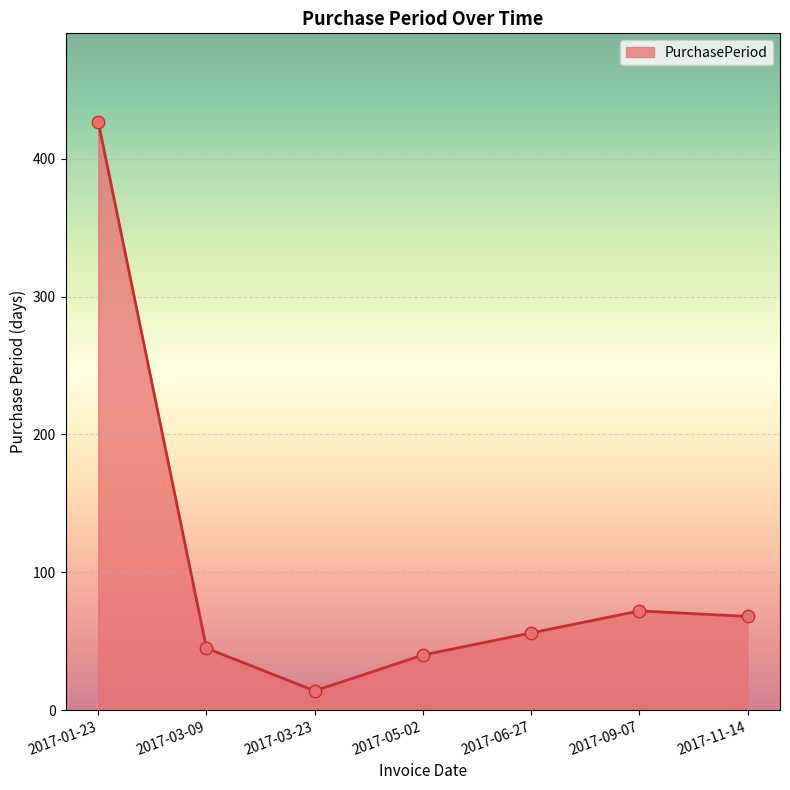

What is the change in value from 2017-01-23 to 2017-09-07?

-355